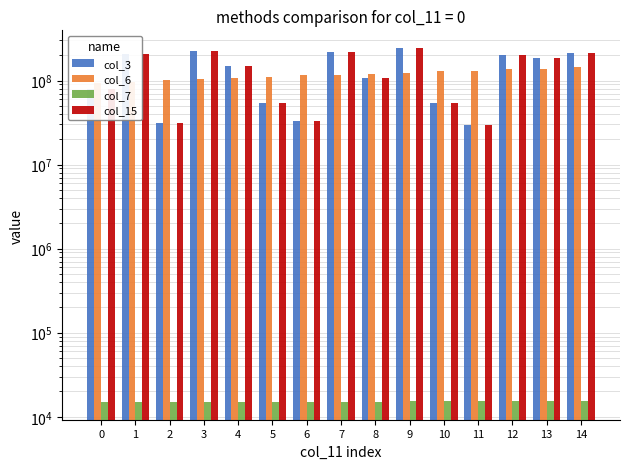

Between 5 and 14, which is larger?

14